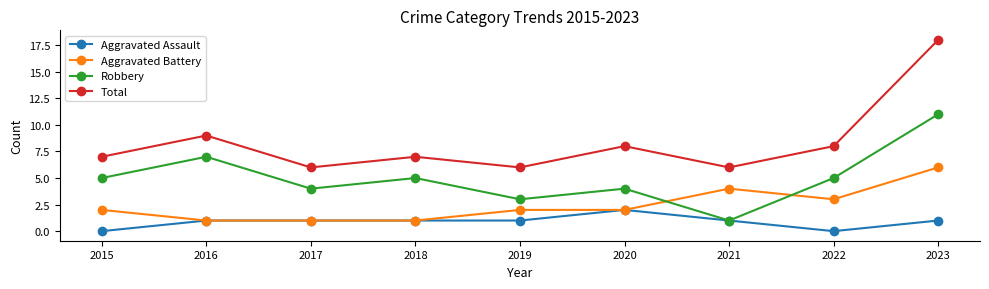

Is it true that Total equals 10 at 2021?

False